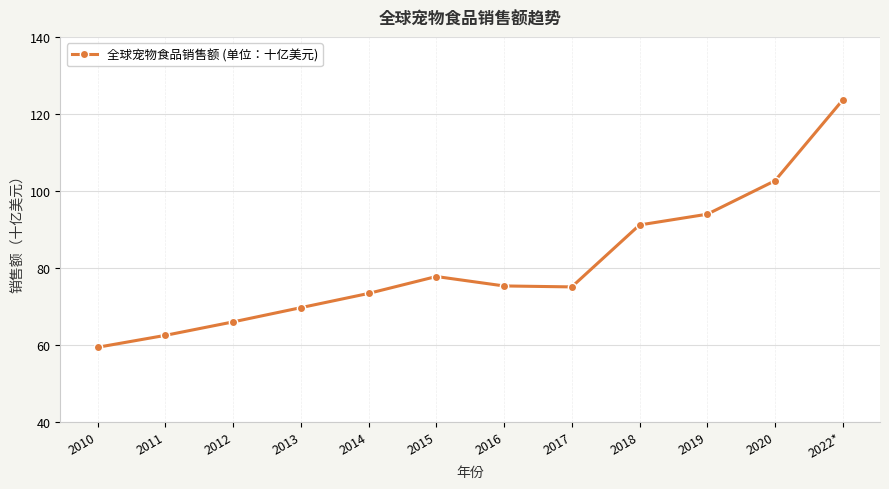

What is the sum of the values at 2019 and 2022*?

217.5